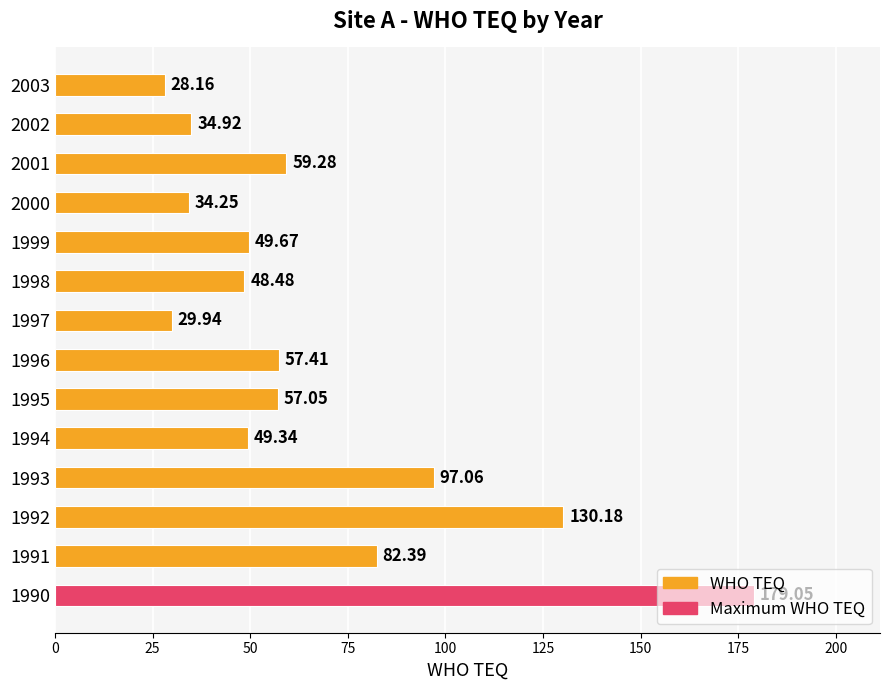

How many values exceed 57?

7